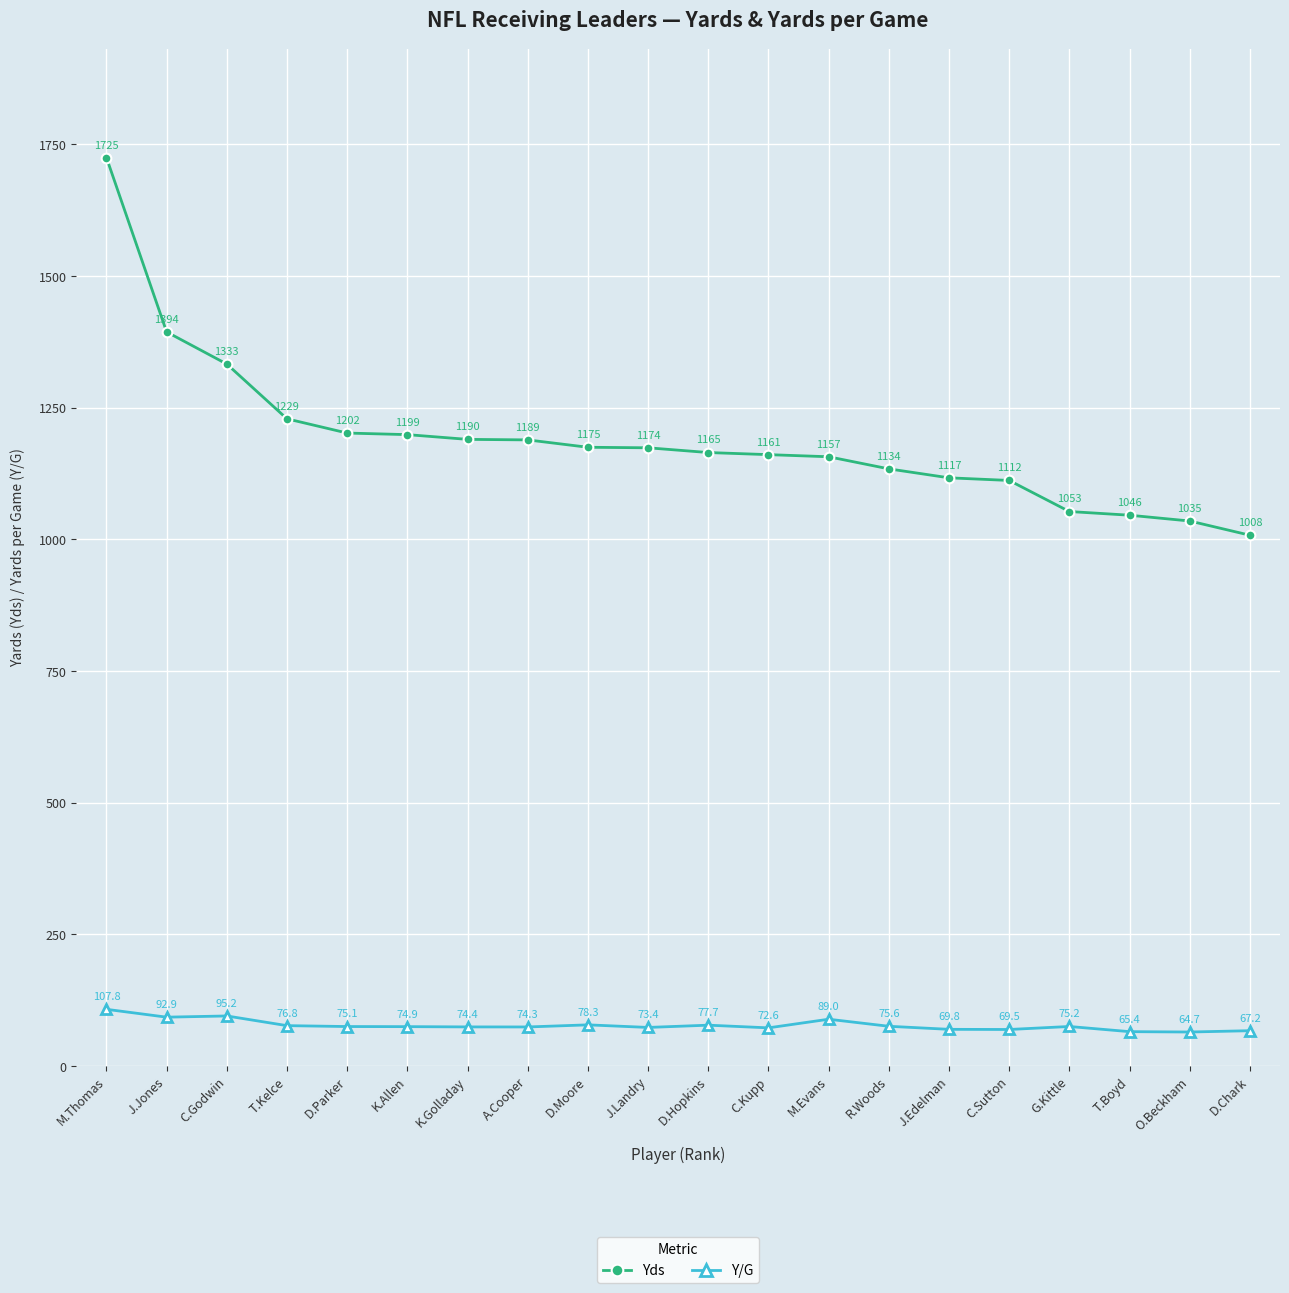

What are all the series names shown in the legend?

Yds, Y/G